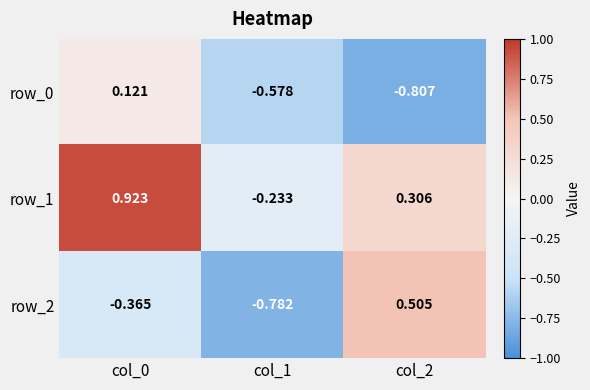

At which category is the sum across all series the highest?

col_0